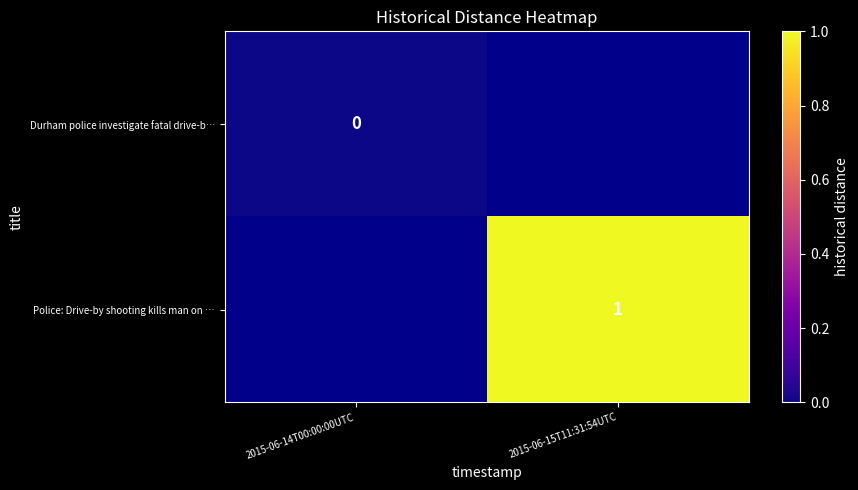

Which category has the lowest value in the Durham police investigate fatal drive-b… series?

2015-06-14T00:00:00UTC